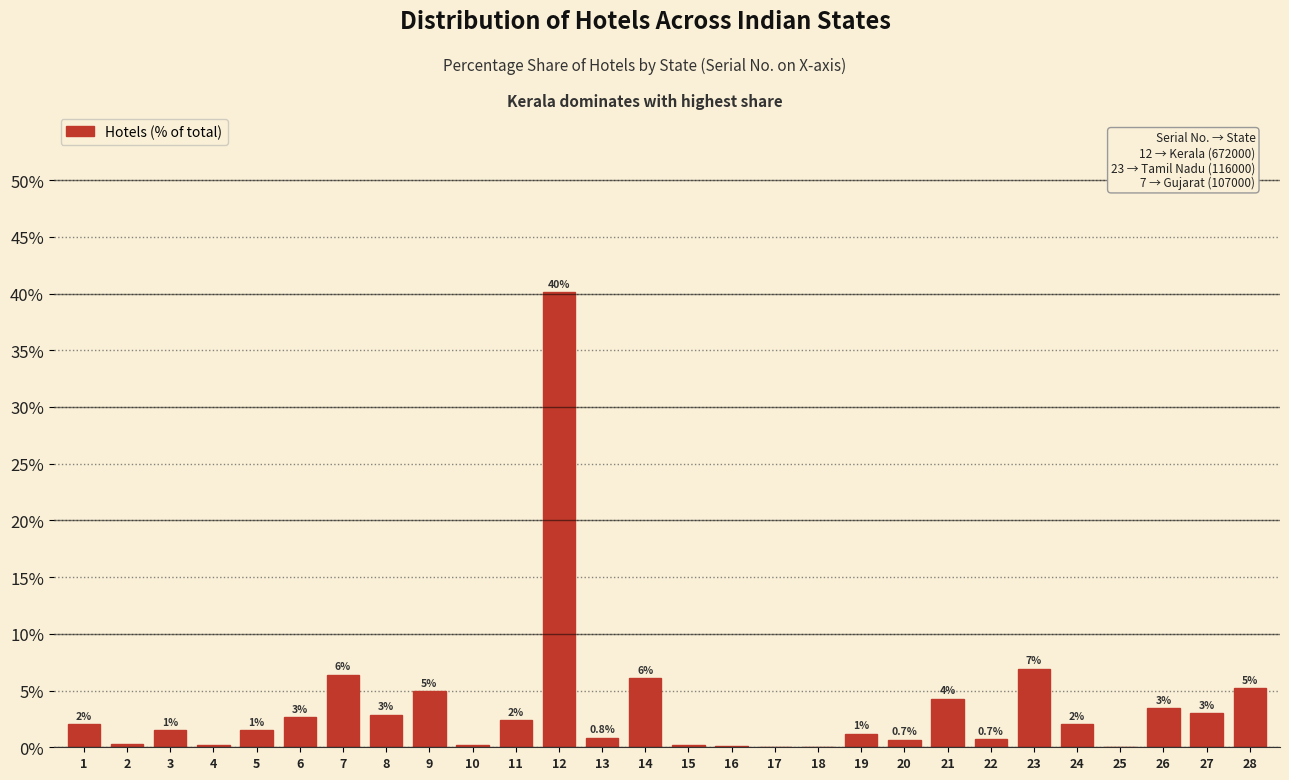

What is the maximum value shown in the chart?

40.1